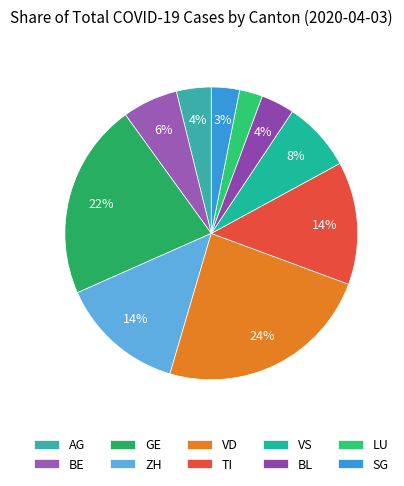

What is the largest slice in the pie chart?

VD